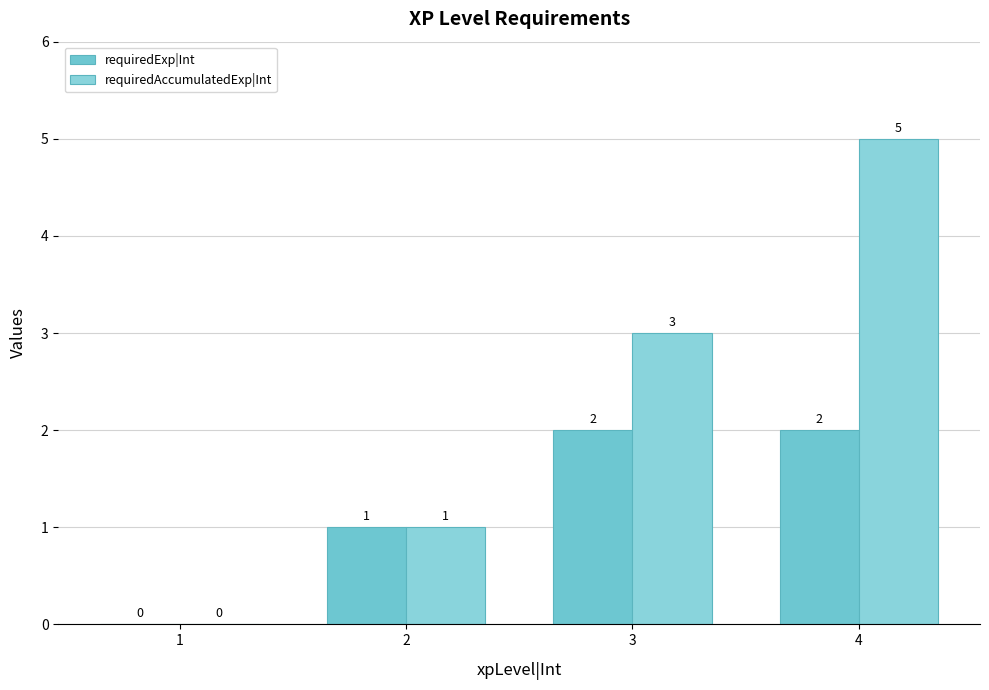

Where is requiredAccumulatedExp|Int nearest to the value 2?

2